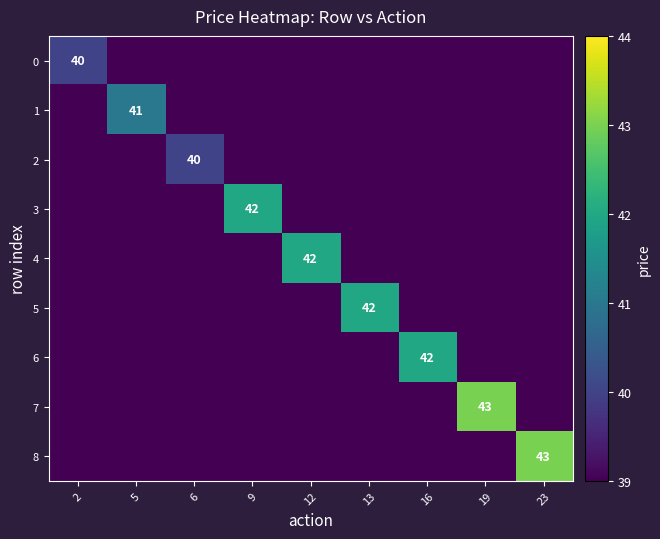

The value of 7 at 19 is 63. True or false?

False